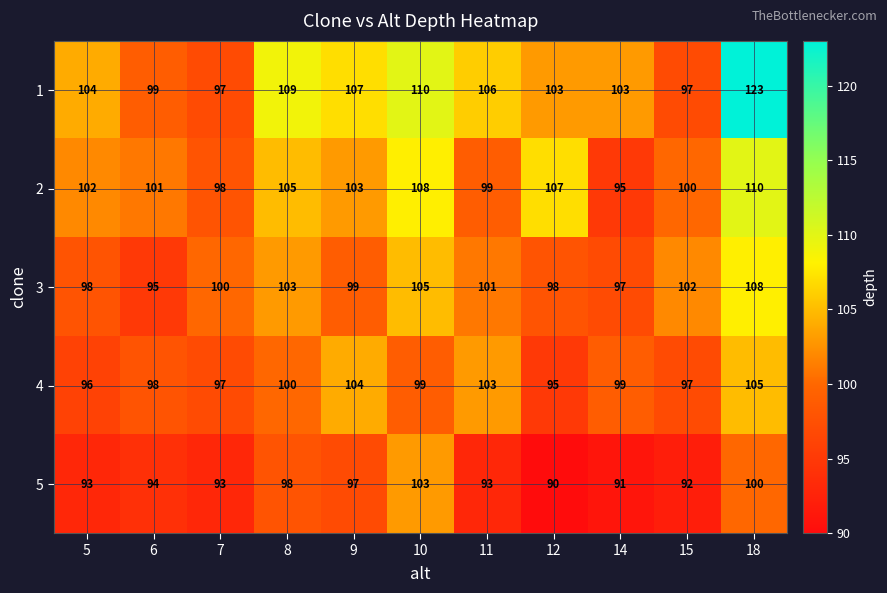

How many data points in 4 are less than 99?

5